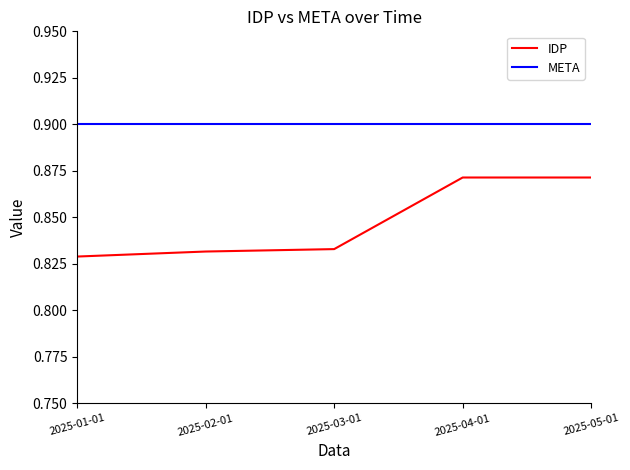

Which series has the largest total across all categories?

META